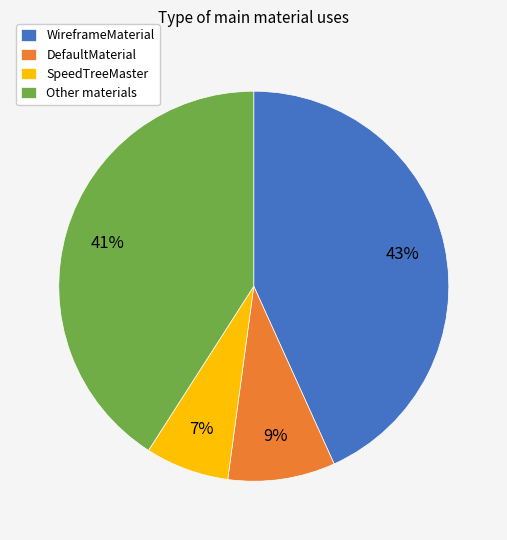

Approximately how many times larger is the value at DefaultMaterial compared to SpeedTreeMaster?

1.3